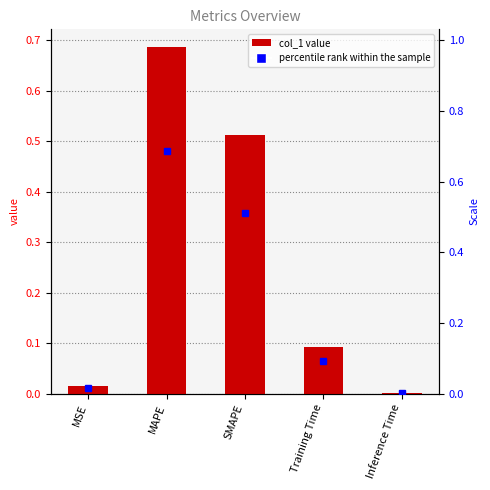

What is the sum of the values at Training Time and MSE?

0.1